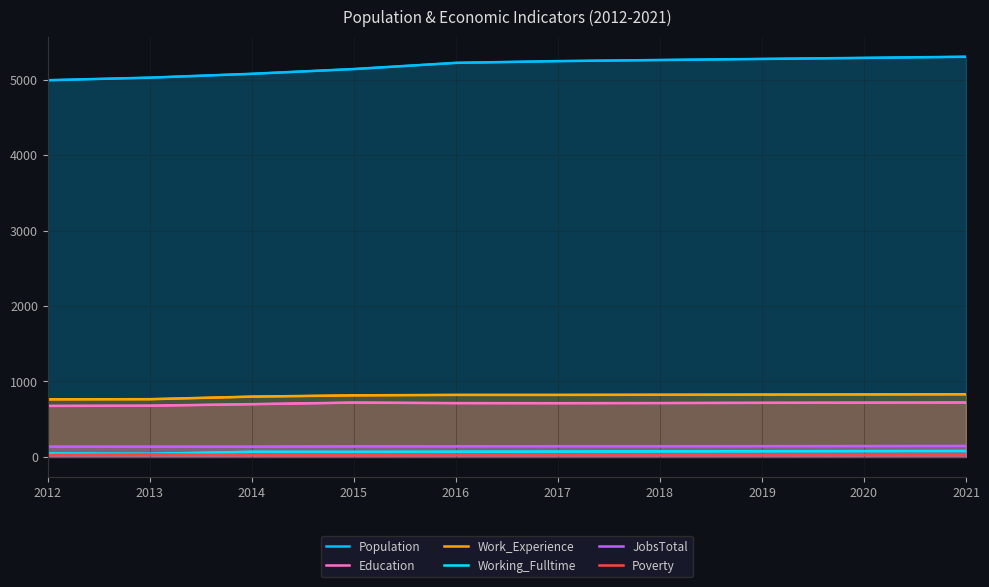

What is the value of the JobsTotal point at the 6th from the left?

142